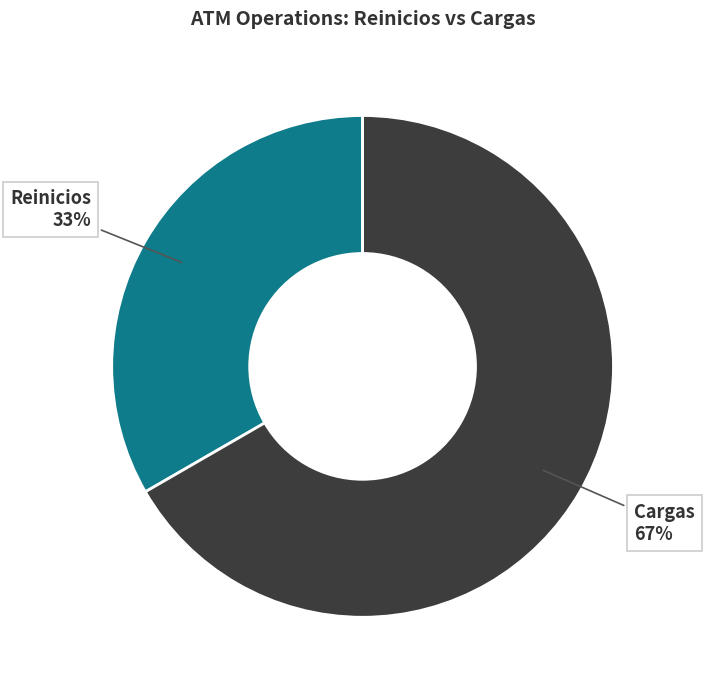

How many segments does this pie chart have?

2